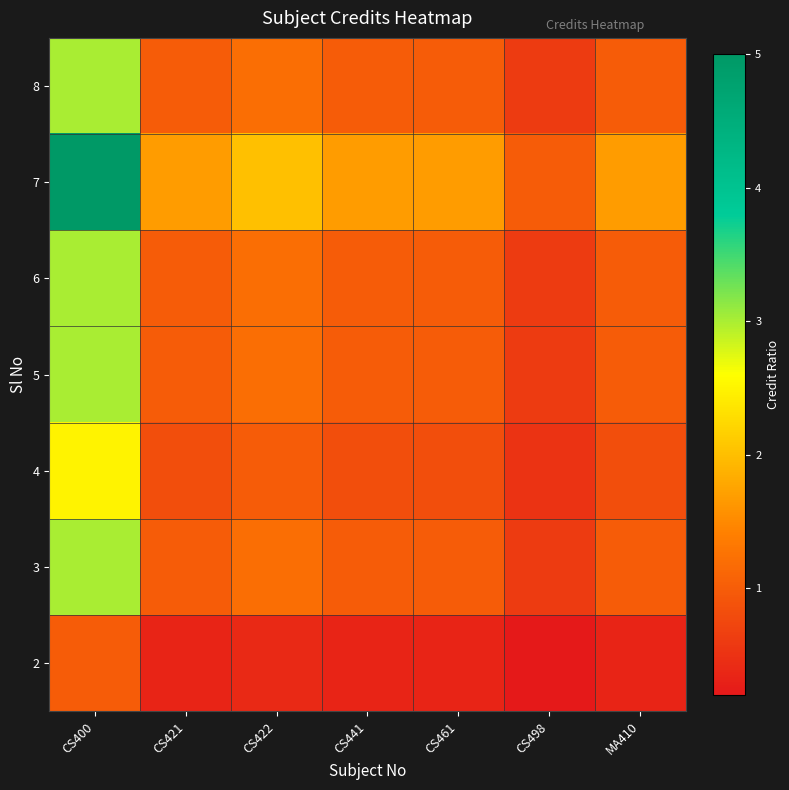

At how many categories does at least one series exceed 3?

1